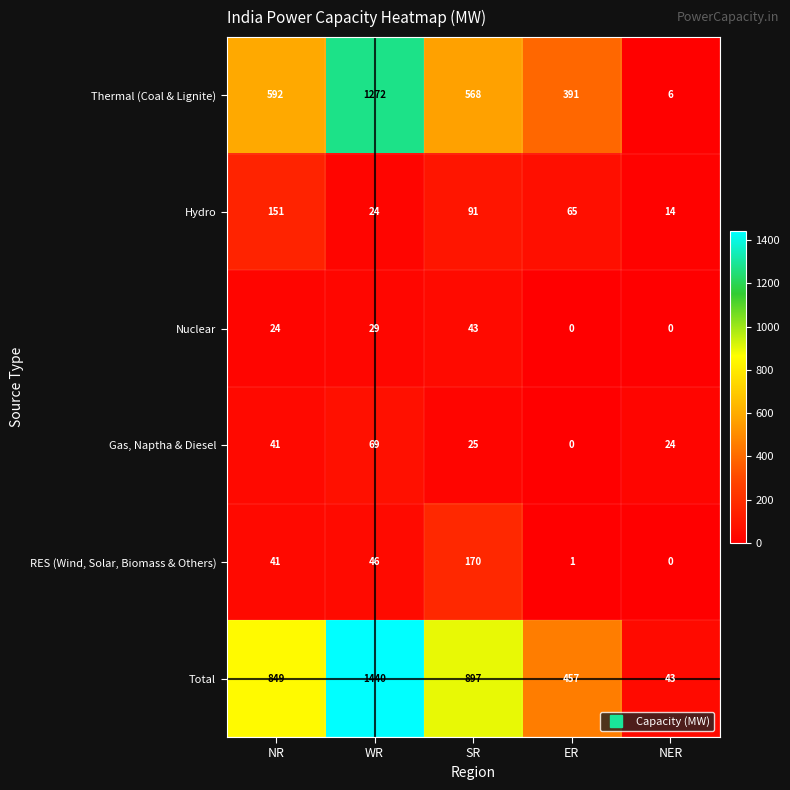

Which series has the largest range (max minus min)?

Total